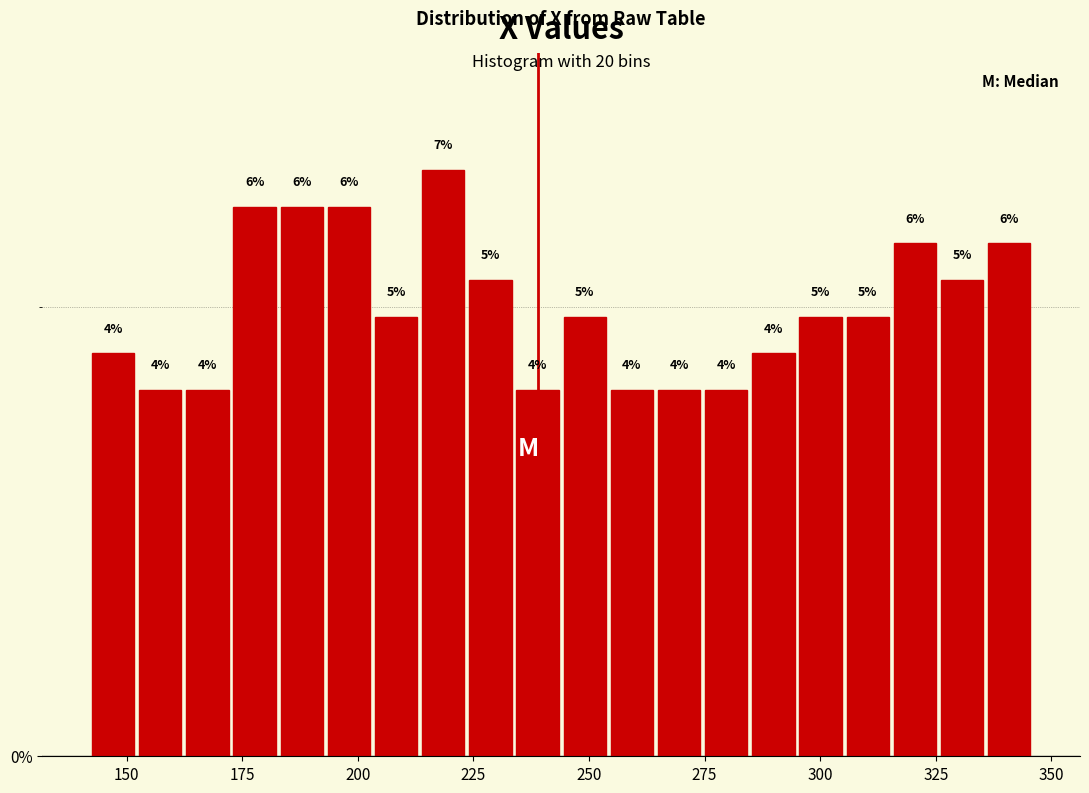

Around what value on the x-axis is the tallest bar? Give the approximate position of its centre, as read against the axis.

220